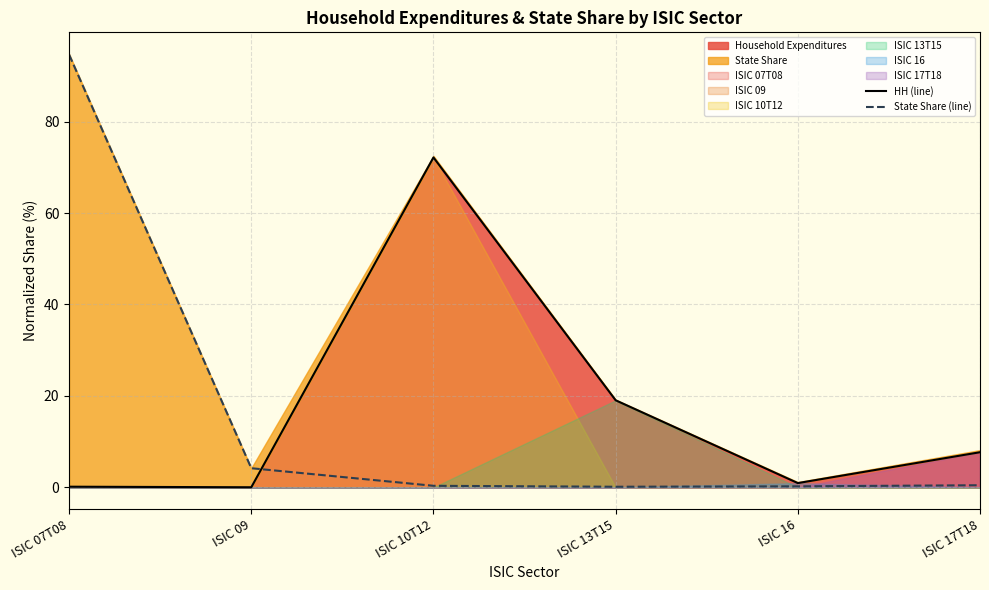

Is it true that State Share (line) equals 0.5 at ISIC 17T18?

True